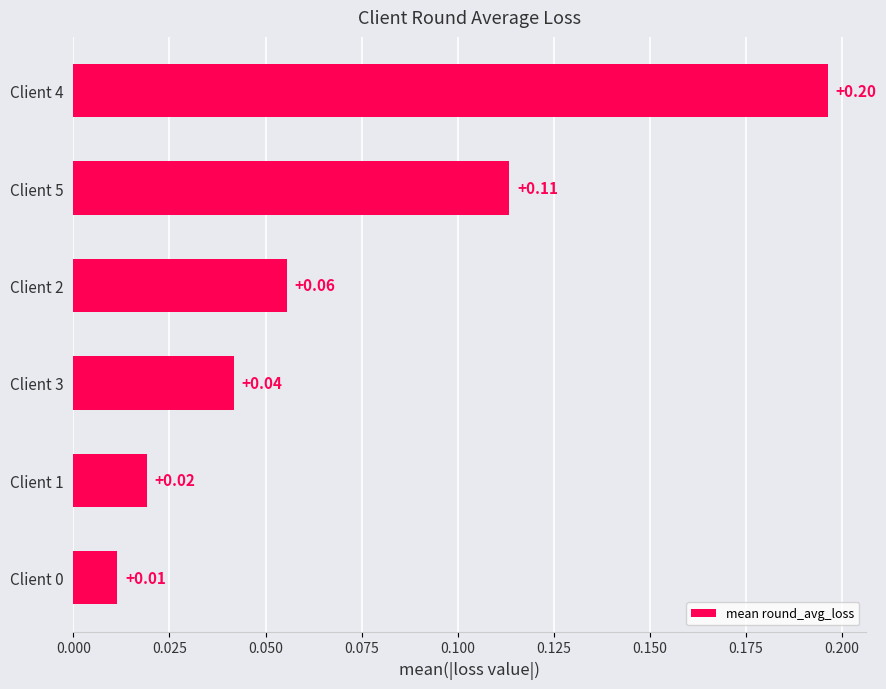

Between Client 4 and Client 2, which is larger?

Client 4